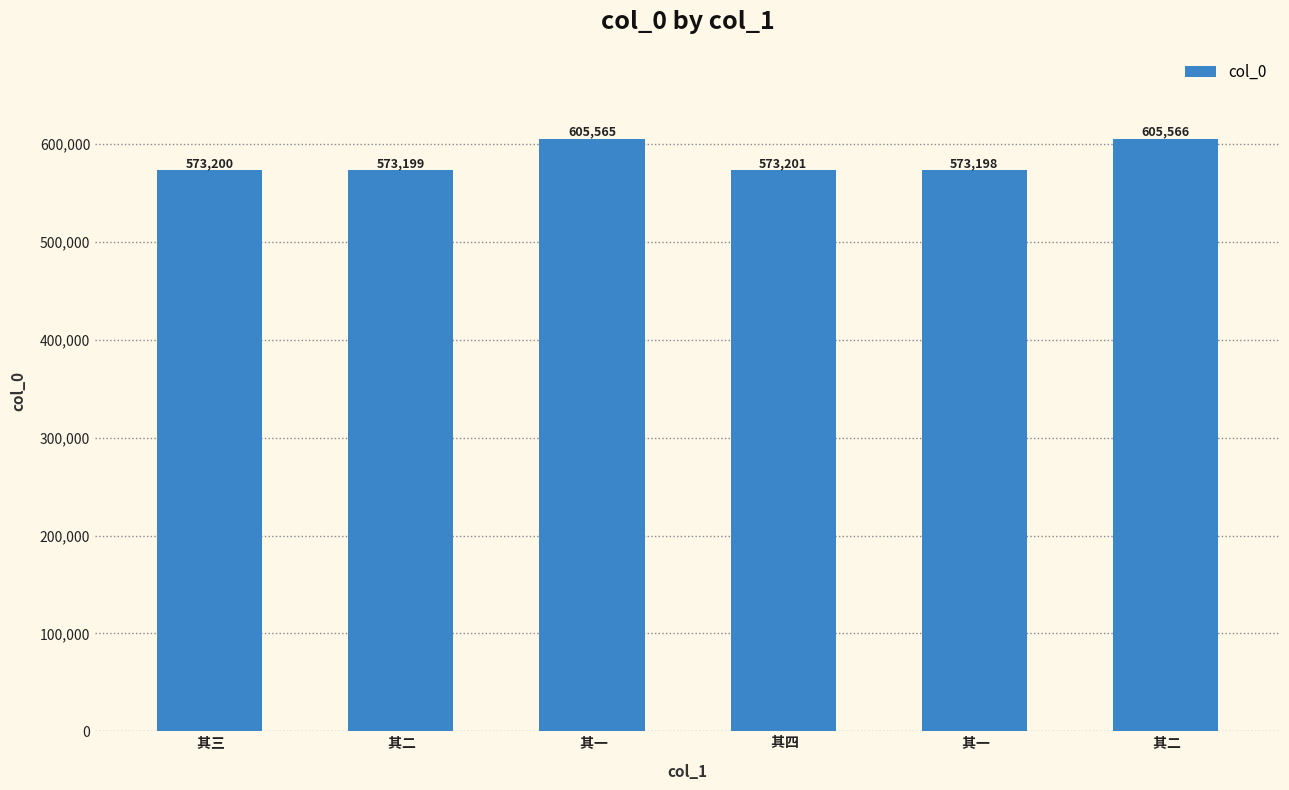

How many values are below 573201?

3